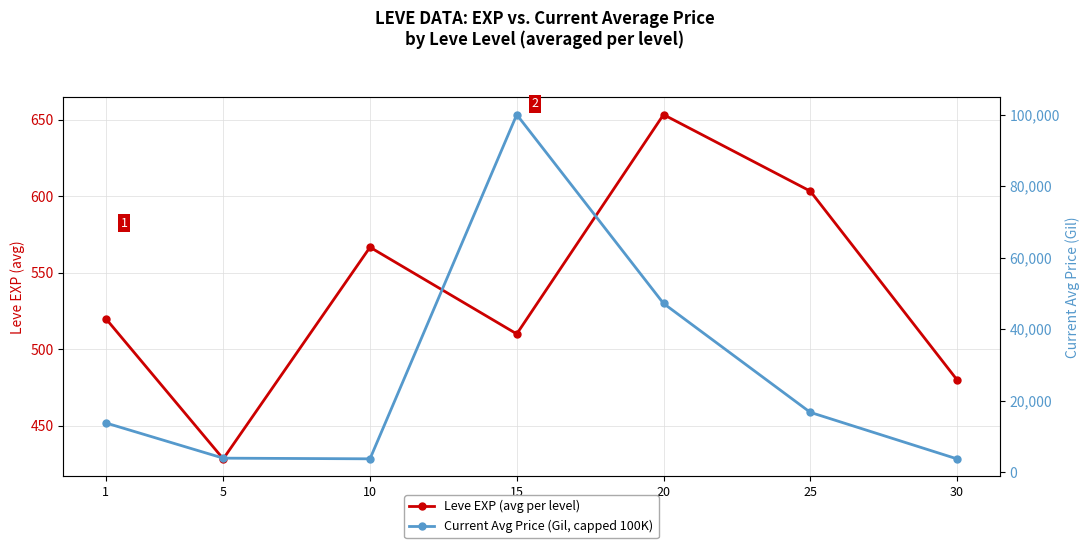

What is the difference between the highest and lowest values at 15?

99490.0